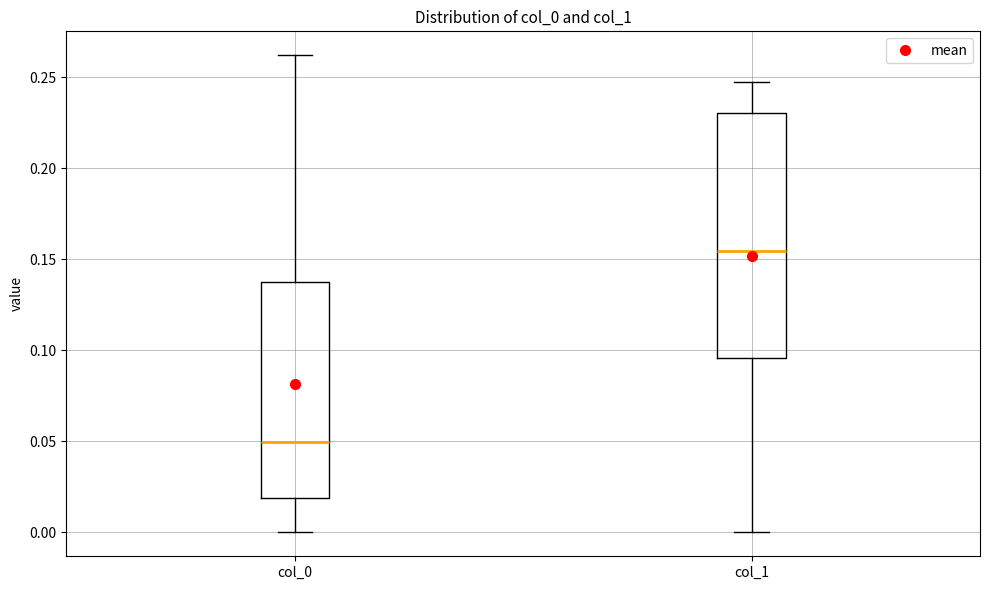

Where does the median line of the box for col_0 sit on the y-axis? The values are not printed on the chart, so give them approximately, as read against the axis.

0.050